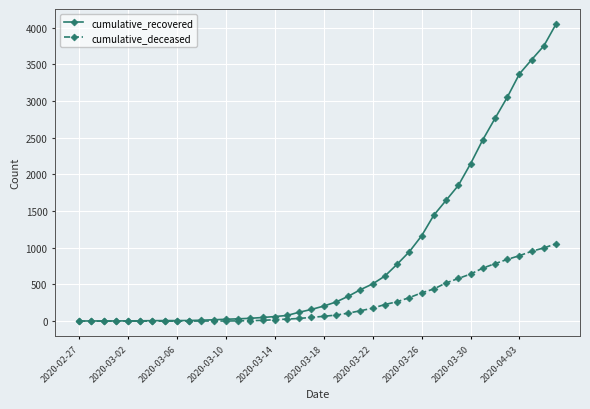

What is the maximum value for cumulative_recovered?

4054